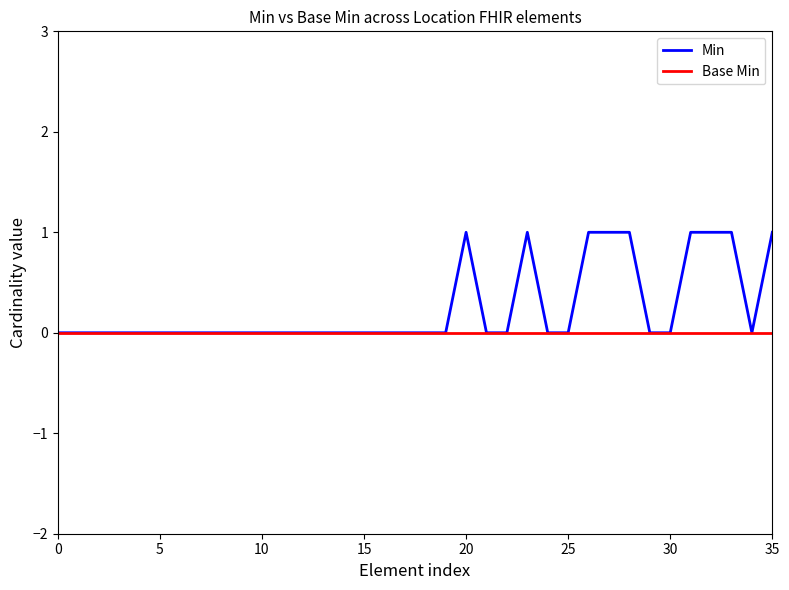

Which series has the largest total across all categories?

Min